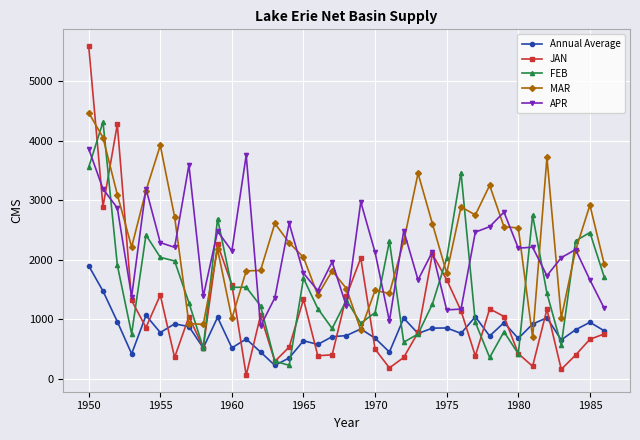

What is the value of the APR point at the 27th from the left?

1174.6